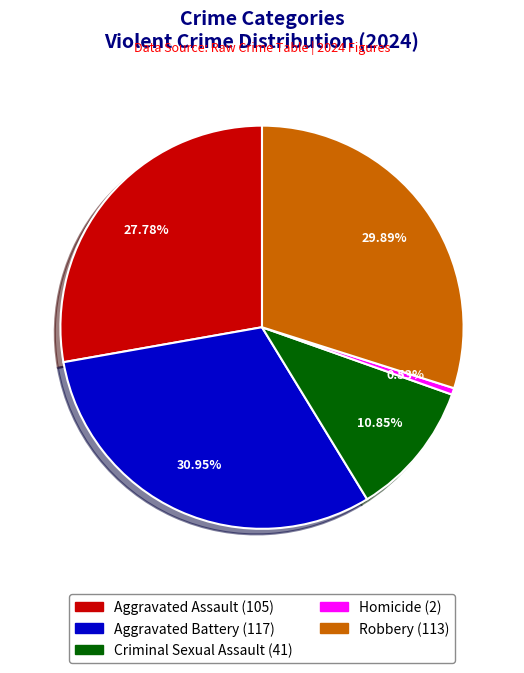

Does any single category account for the majority?

No